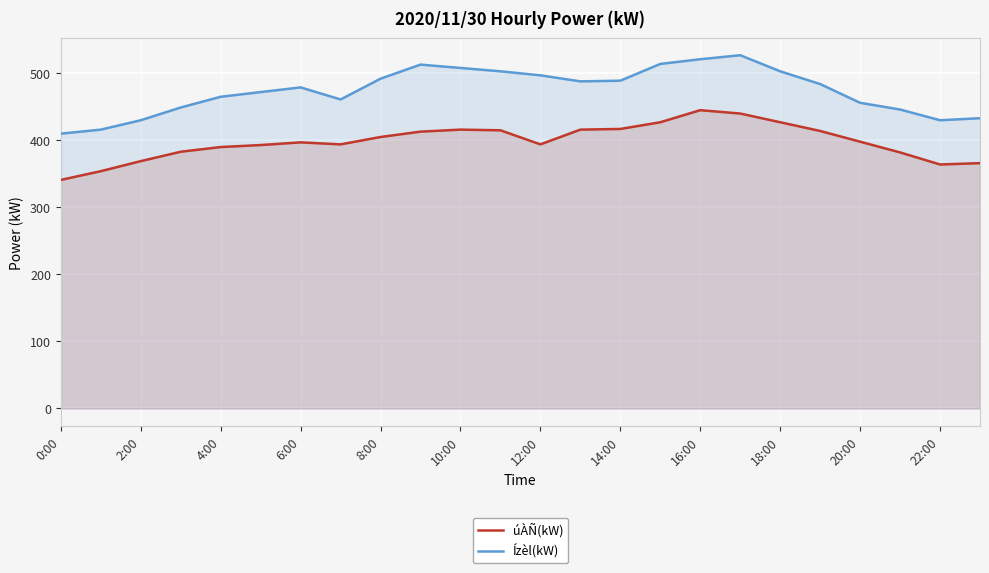

Is it true that úÀÑ(kW) equals 230 at 20:00?

False